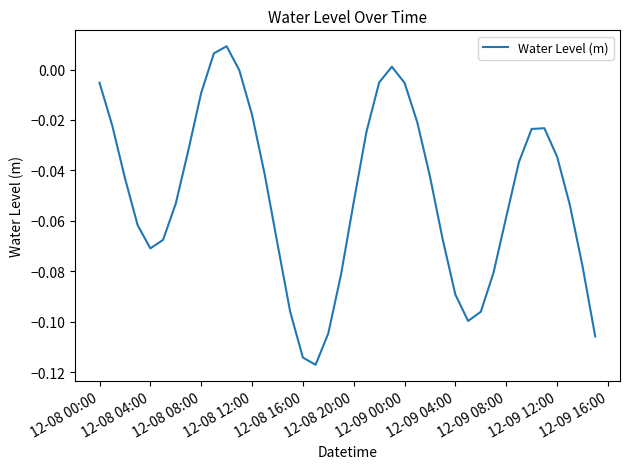

Reading left to right, extract all data points from this chart.

-0.0	-0.0	-0.0	-0.1	-0.1	-0.1	-0.1	-0.0	-0.0	0.0	0.0	-0.0	-0.0	-0.0	-0.1	-0.1	-0.1	-0.1	-0.1	-0.1	-0.1	-0.0	-0.0	0.0	-0.0	-0.0	-0.0	-0.1	-0.1	-0.1	-0.1	-0.1	-0.1	-0.0	-0.0	-0.0	-0.0	-0.1	-0.1	-0.1